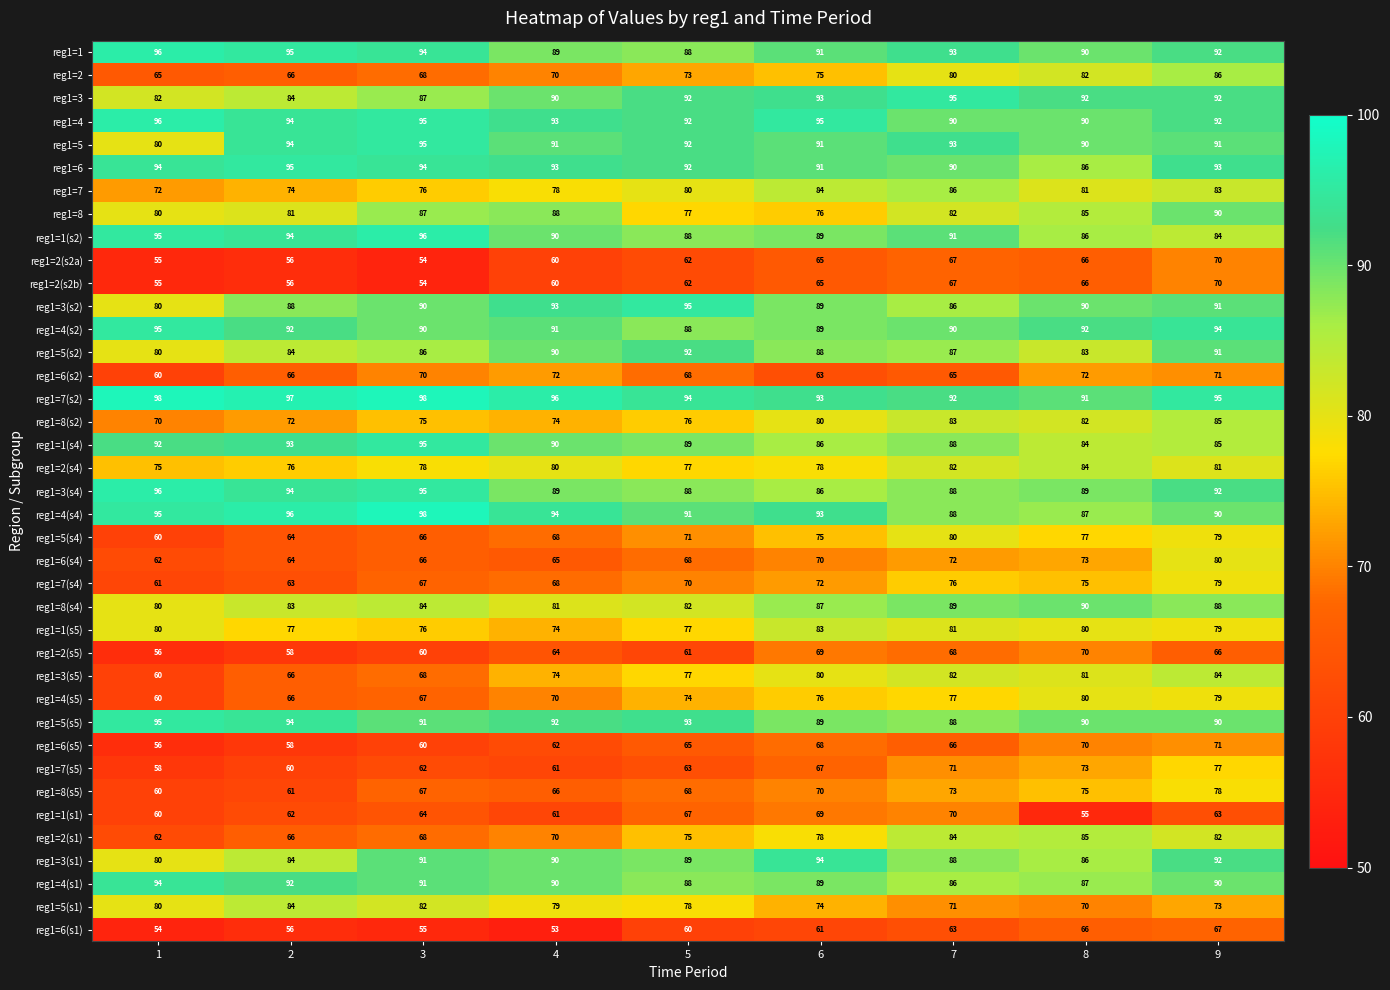

What is the sum of all reg1=3(s4) values?

817